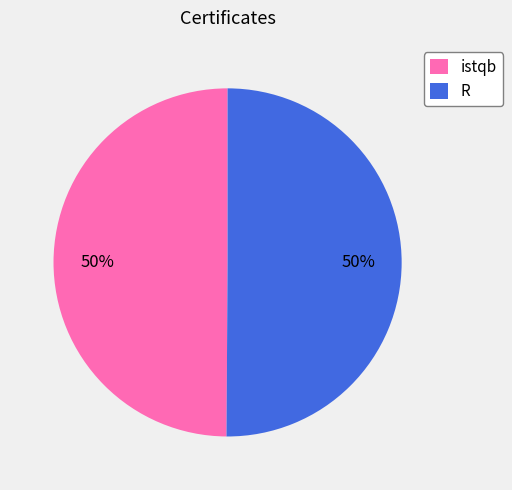

Is it true that R is 50% of the pie?

True